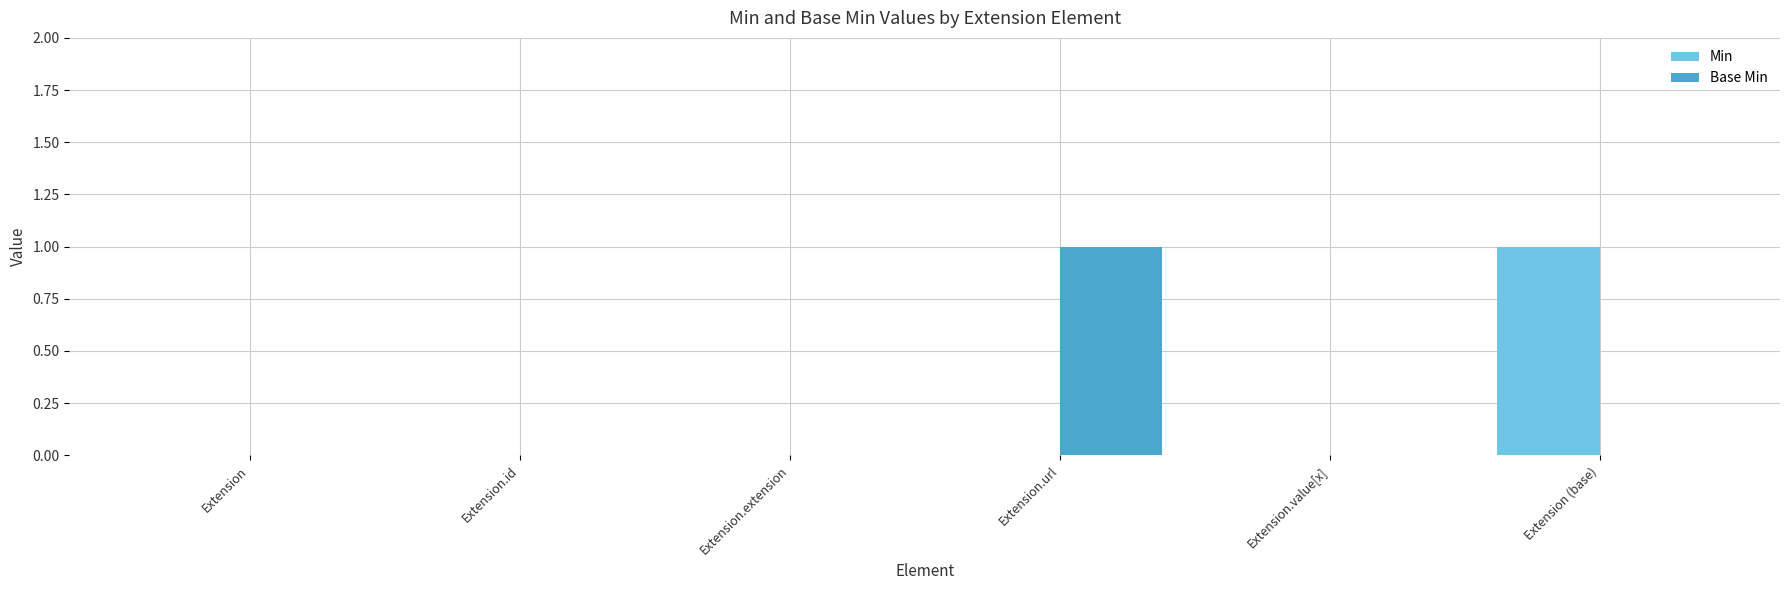

Count the number of categories in the chart.

6